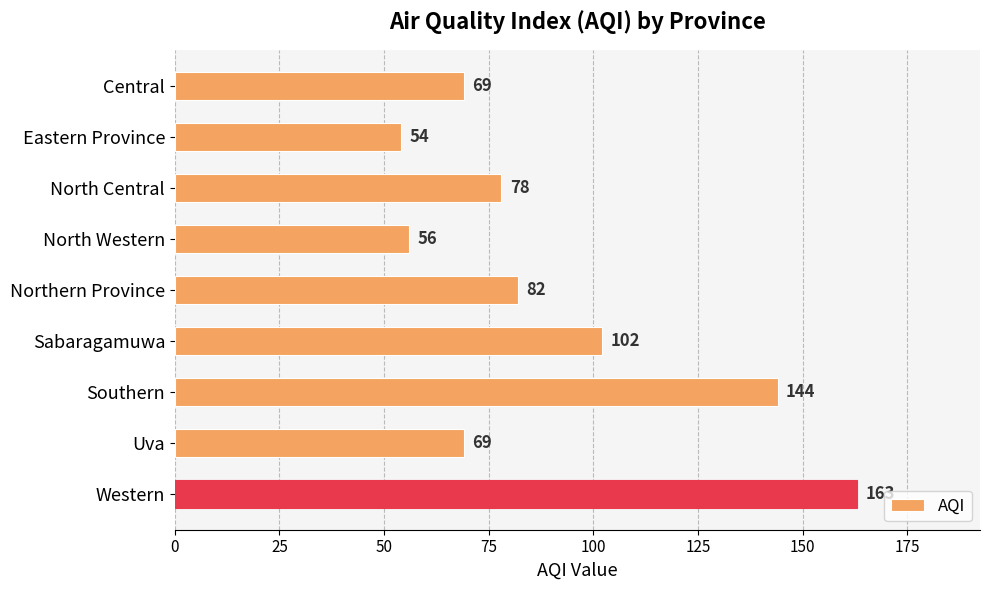

What value does the data have at North Central?

78